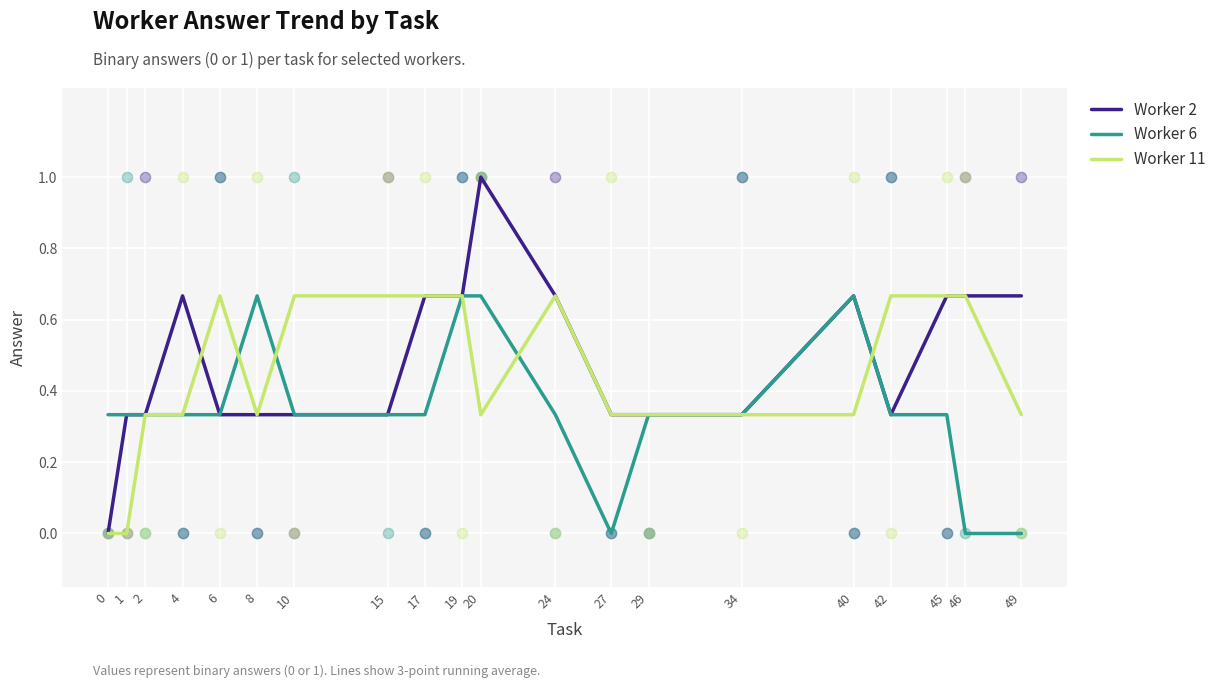

Which series reaches the minimum Y coordinate?

Worker 2